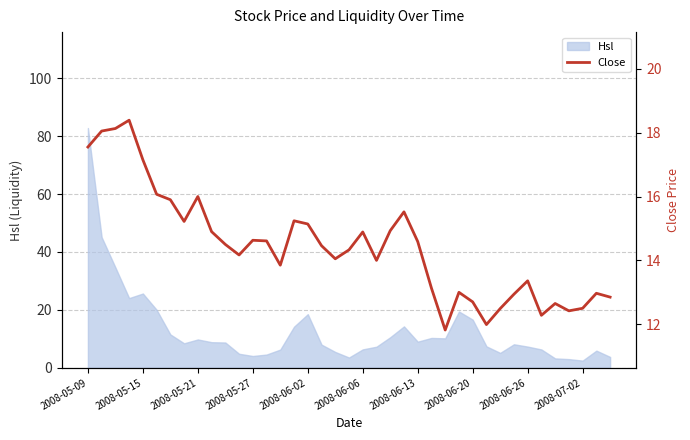

At which label does Hsl reach its peak?

2008-05-09